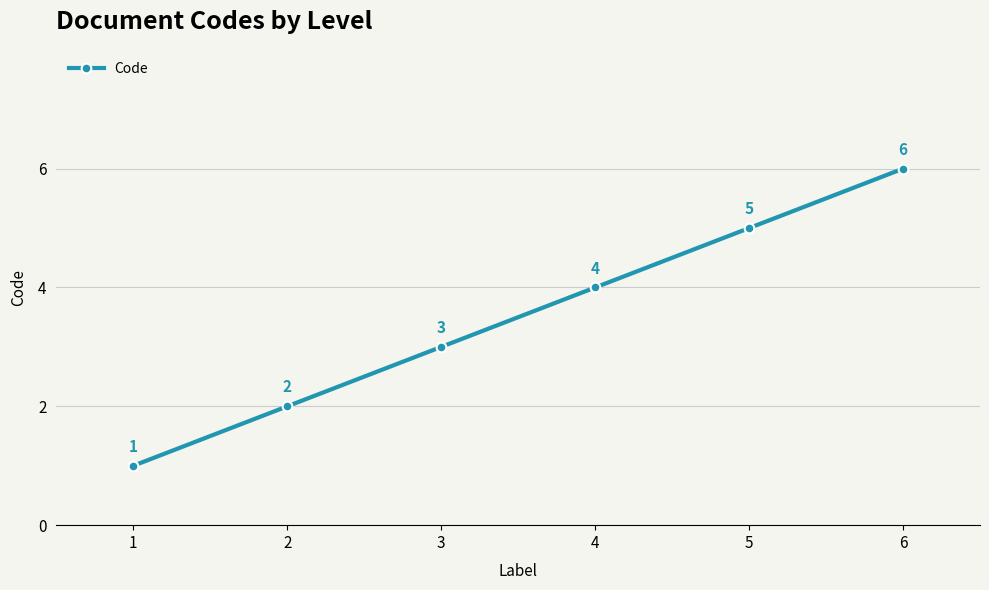

Approximately how many times larger is the value at 3 compared to 1?

3.0